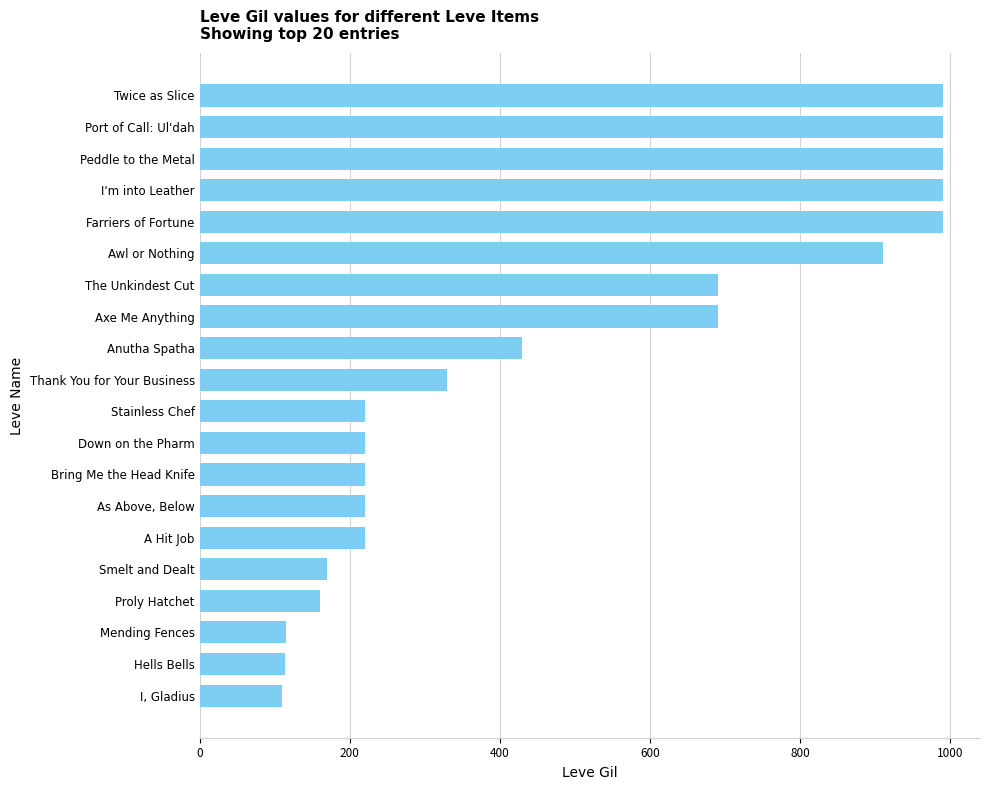

What is the label of the 9th bar from the bottom?

Down on the Pharm